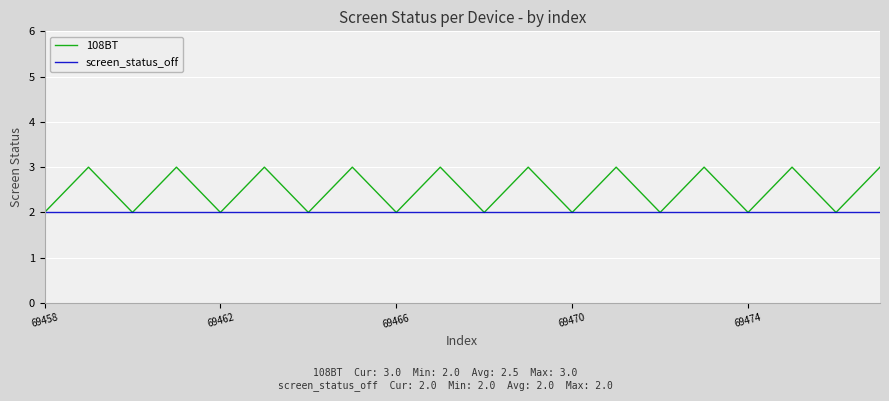

Which series has the largest range (max minus min)?

108BT